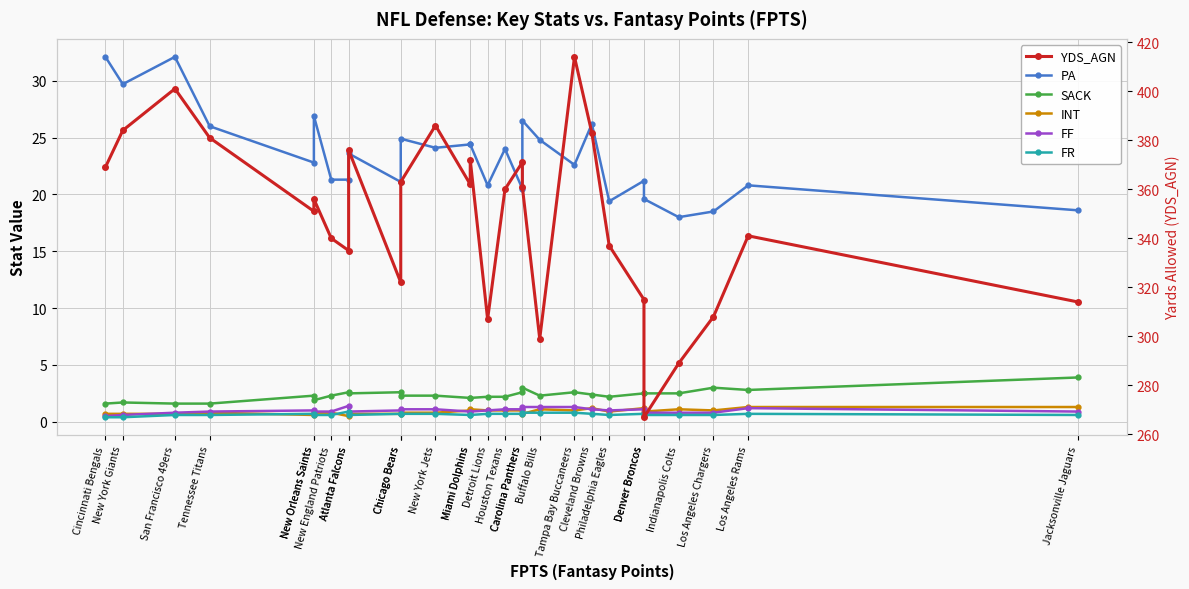

Is it true that SACK equals 2.8 at Los Angeles Rams?

True